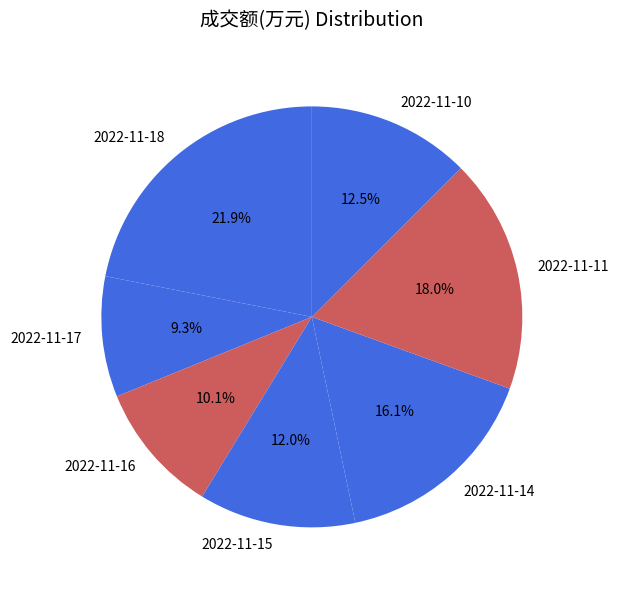

The 2022-11-18 slice represents 22% of the pie. True or false?

True